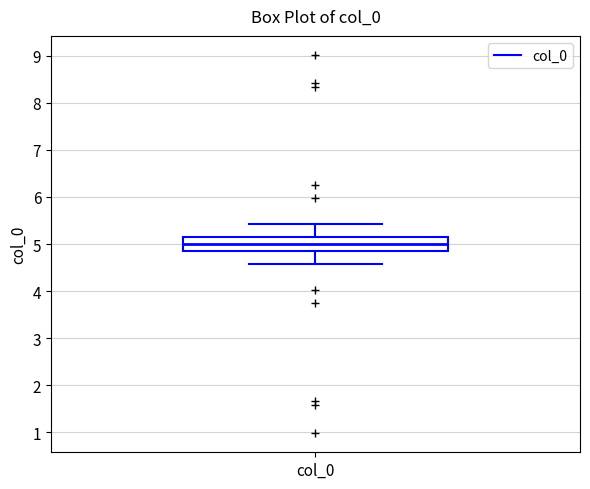

Where is the lower edge of the box for col_0 on the y-axis? The values are not printed on the chart, so give them approximately, as read against the axis.

4.9